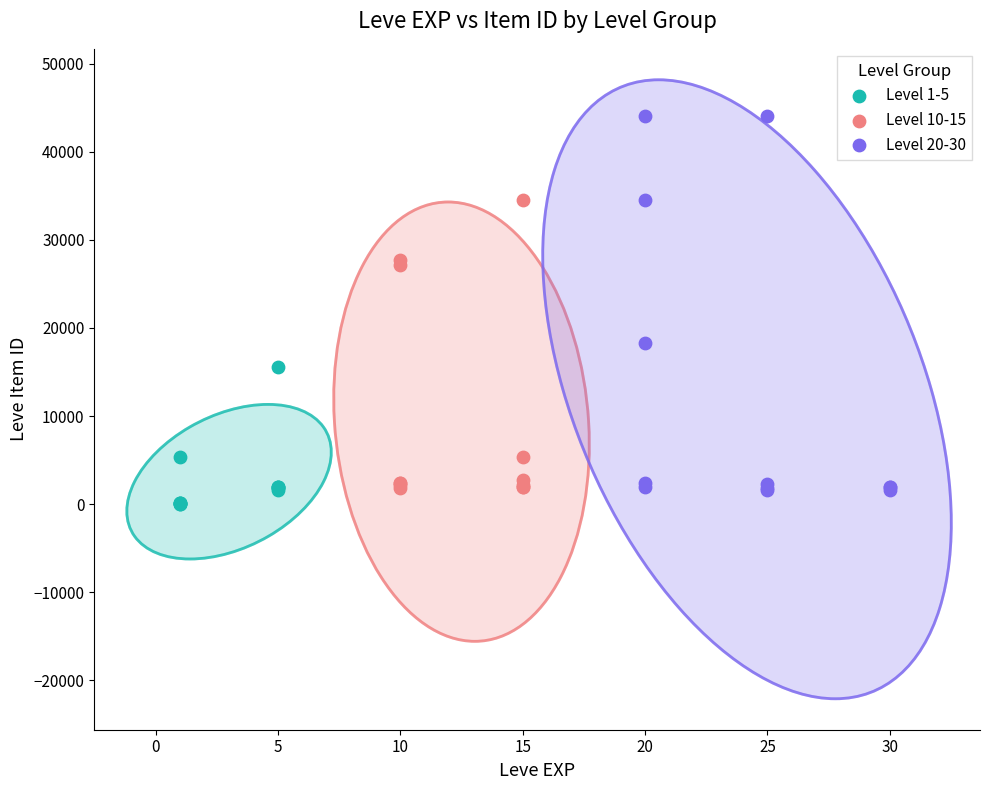

Which series has the largest Y range (max minus min)?

Level 20-30